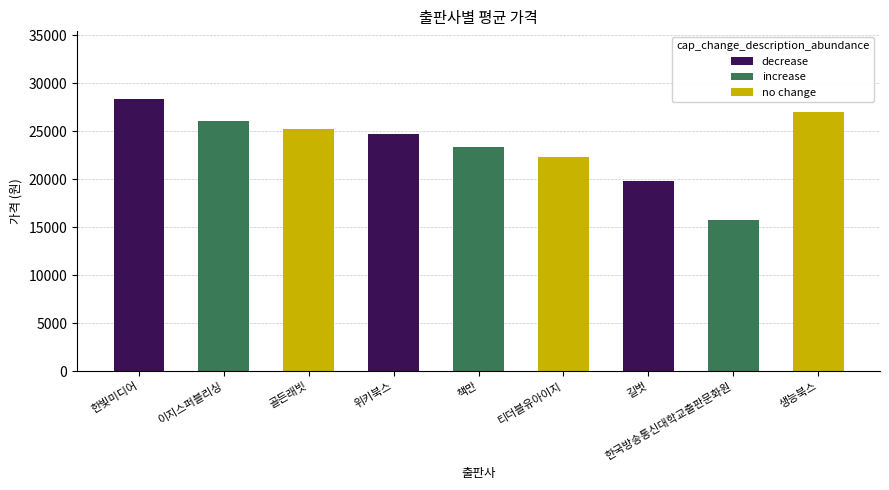

What is the value of the 6th bar from the left?

22320